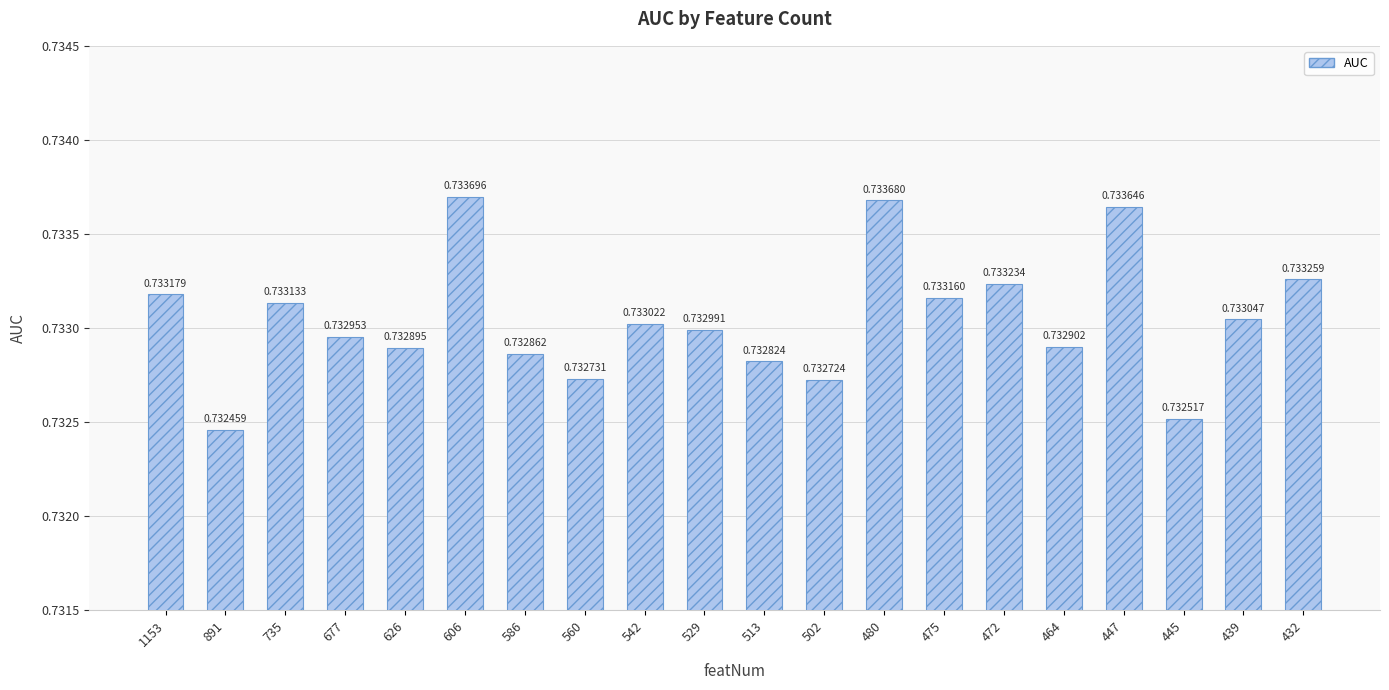

How many bars are there in total?

20